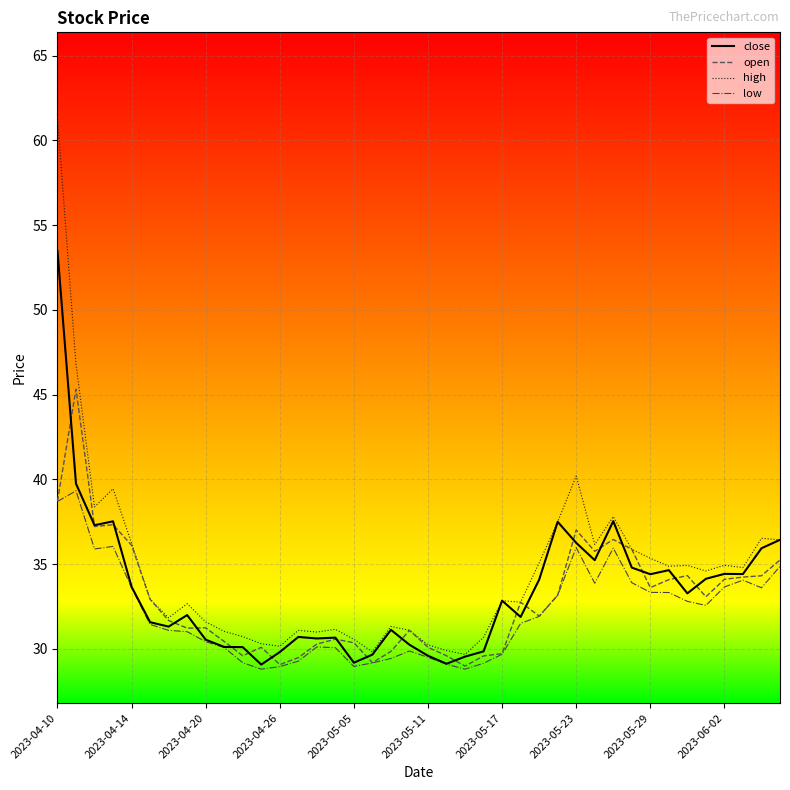

Rank the series by their maximum value, from lowest to highest.

low, open, close, high